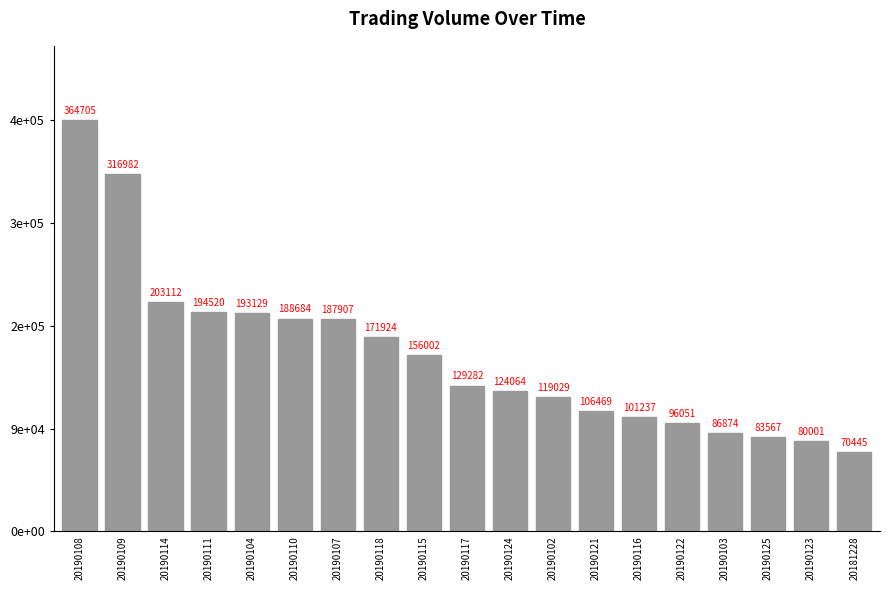

Is it true that the value at 20181228 is 70445?

True